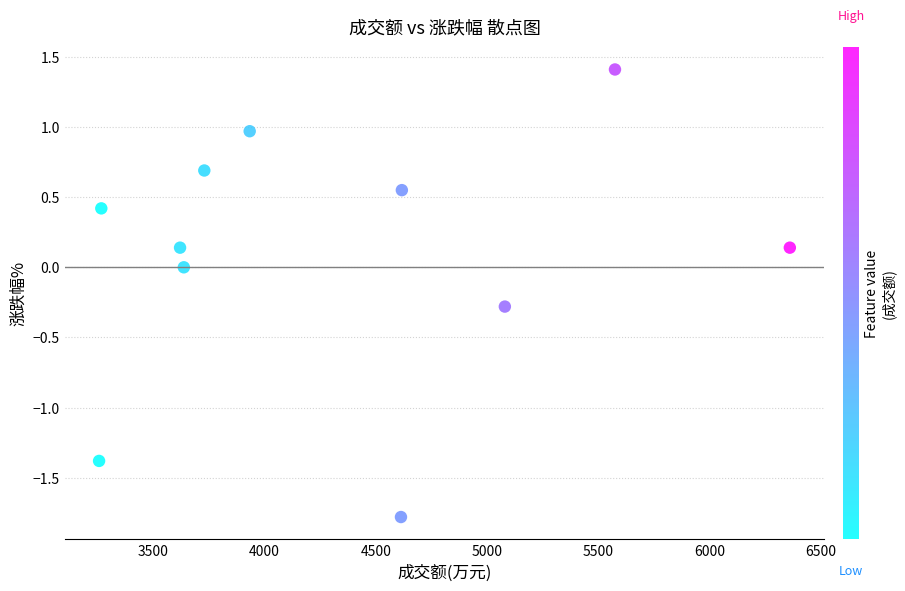

What is the range of X values (max minus min)?

3105.0